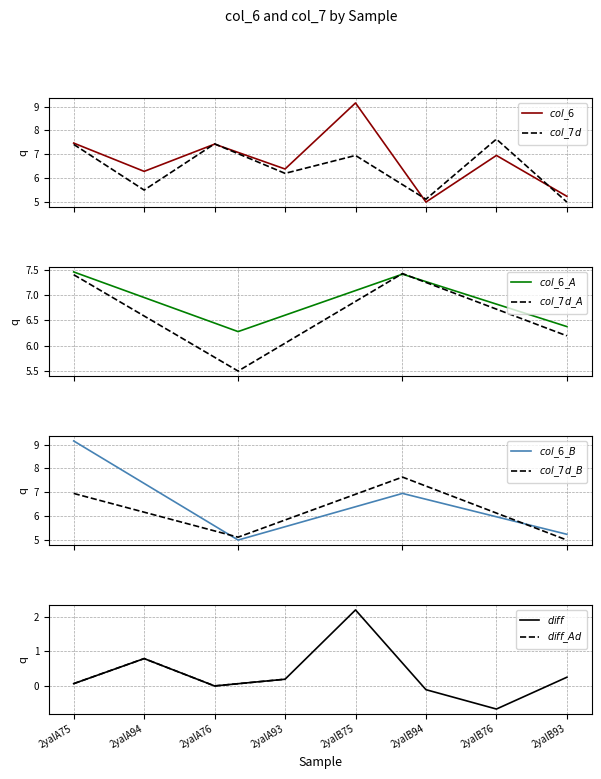

Is it true that col_7 equals 5.1 at 2yalB94?

True